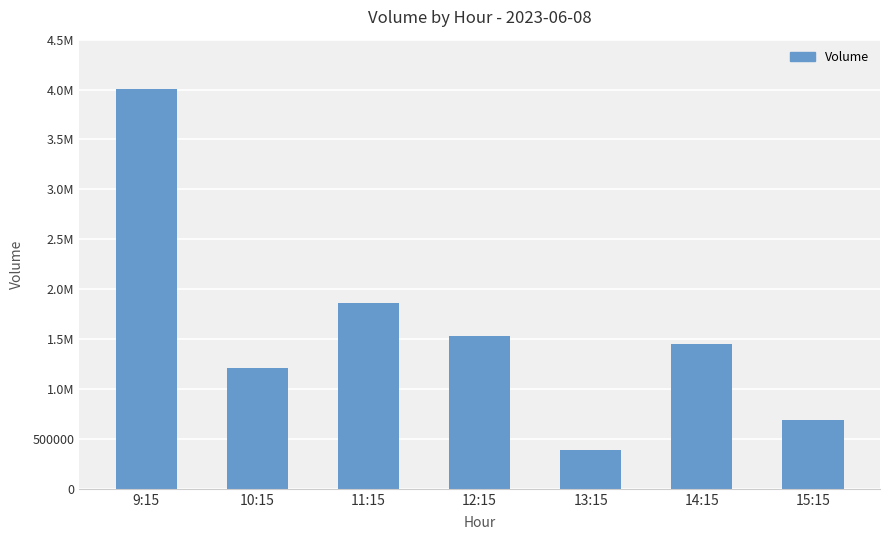

What is the difference between the maximum and second lowest values?

3312916